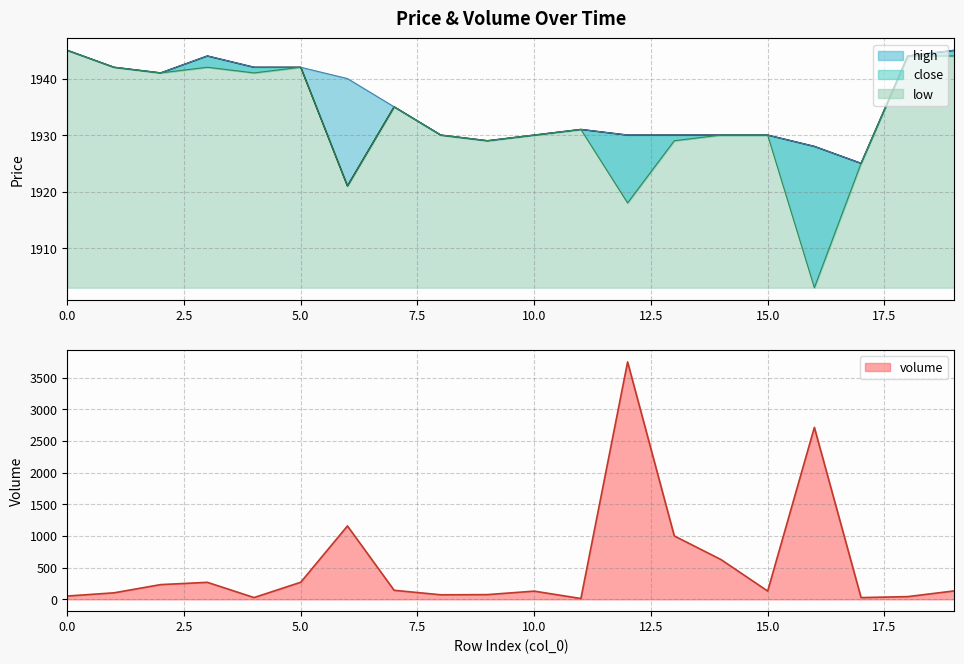

Is it true that close equals 1217.1 at 3?

False